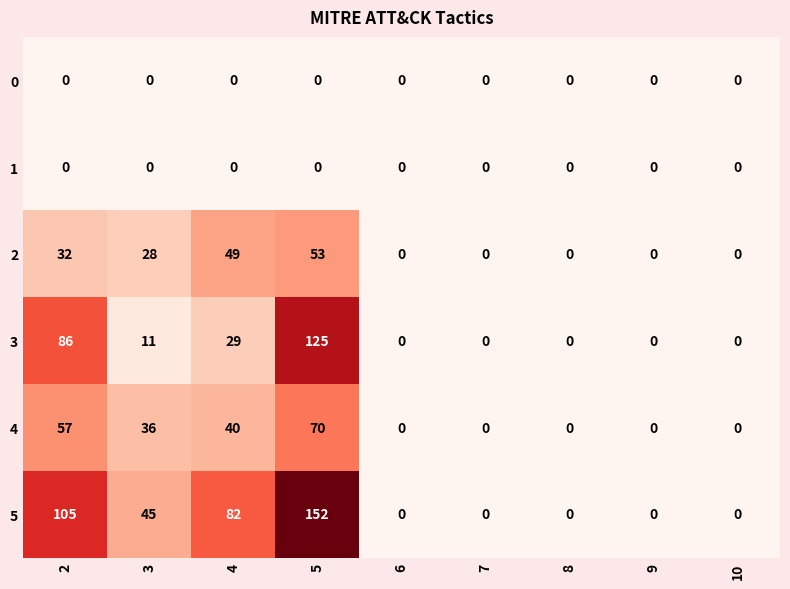

What is the maximum value shown in the chart?

152